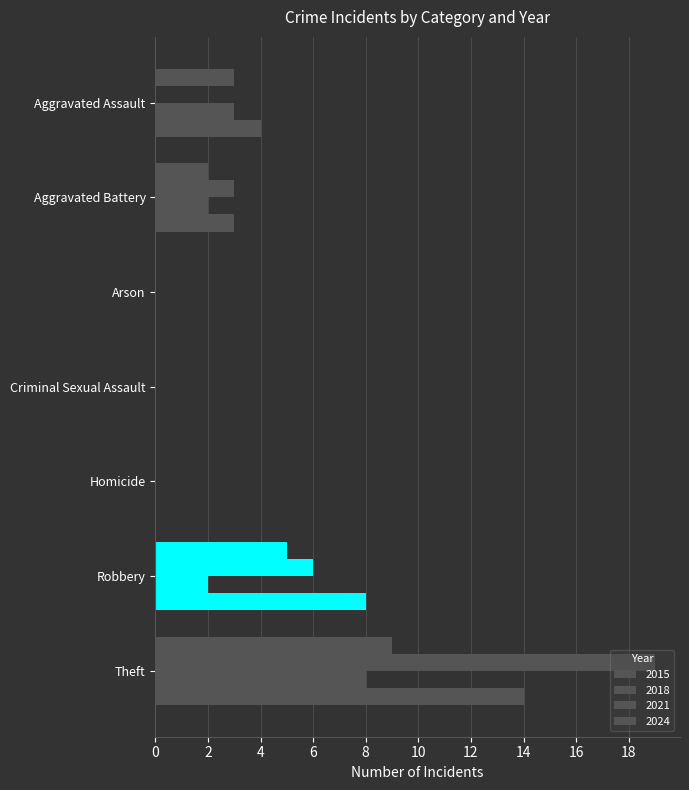

Count the number of data series in this chart.

4